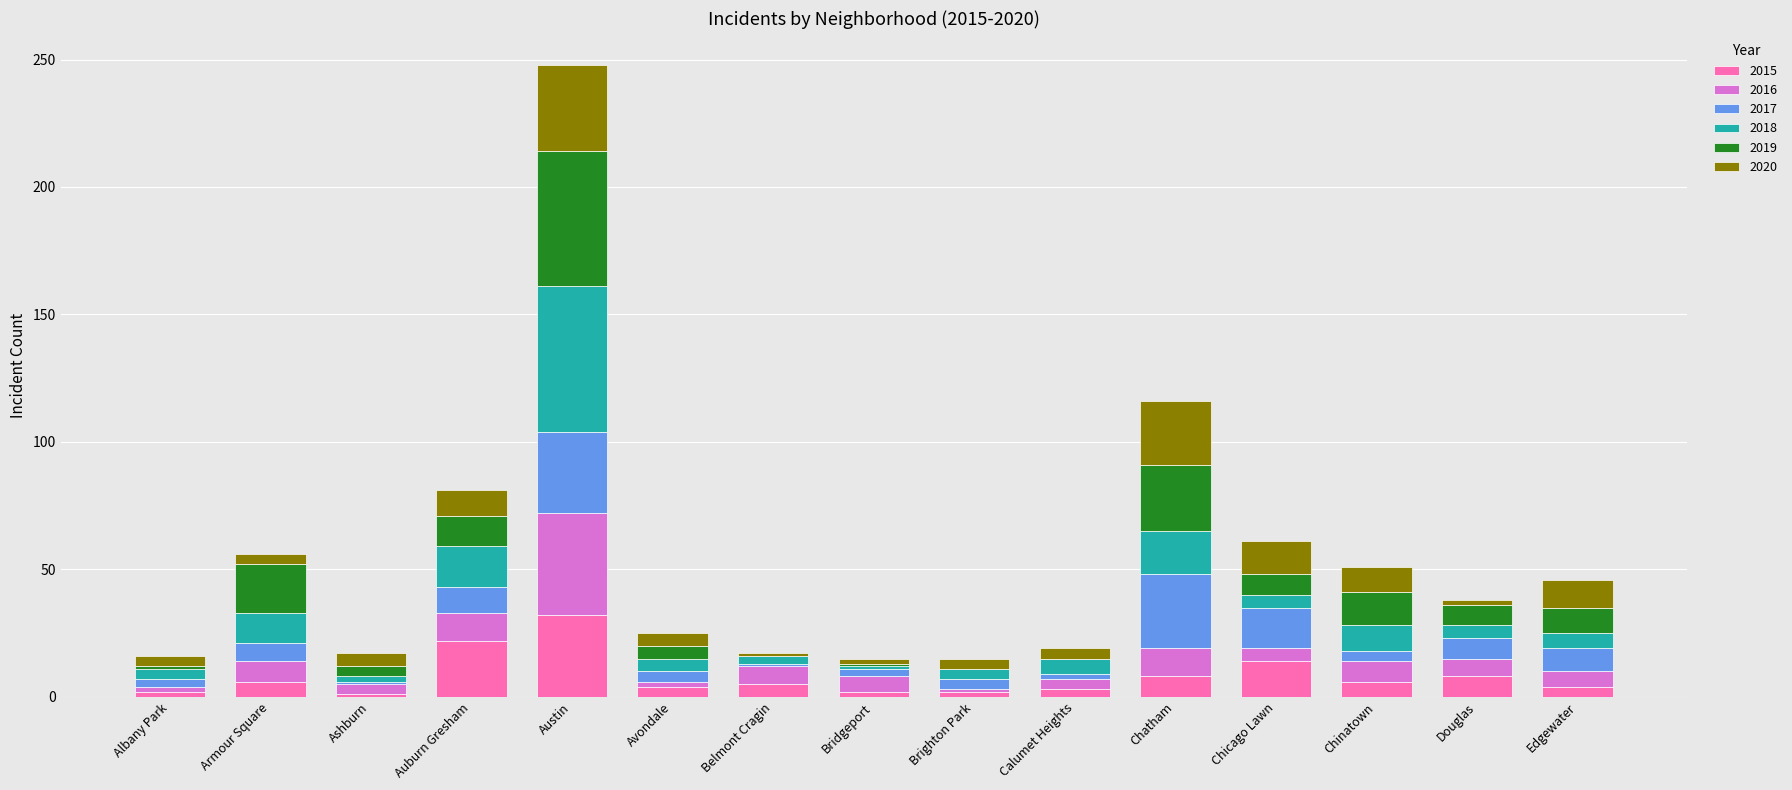

What is the label of the 15th bar from the right?

Albany Park